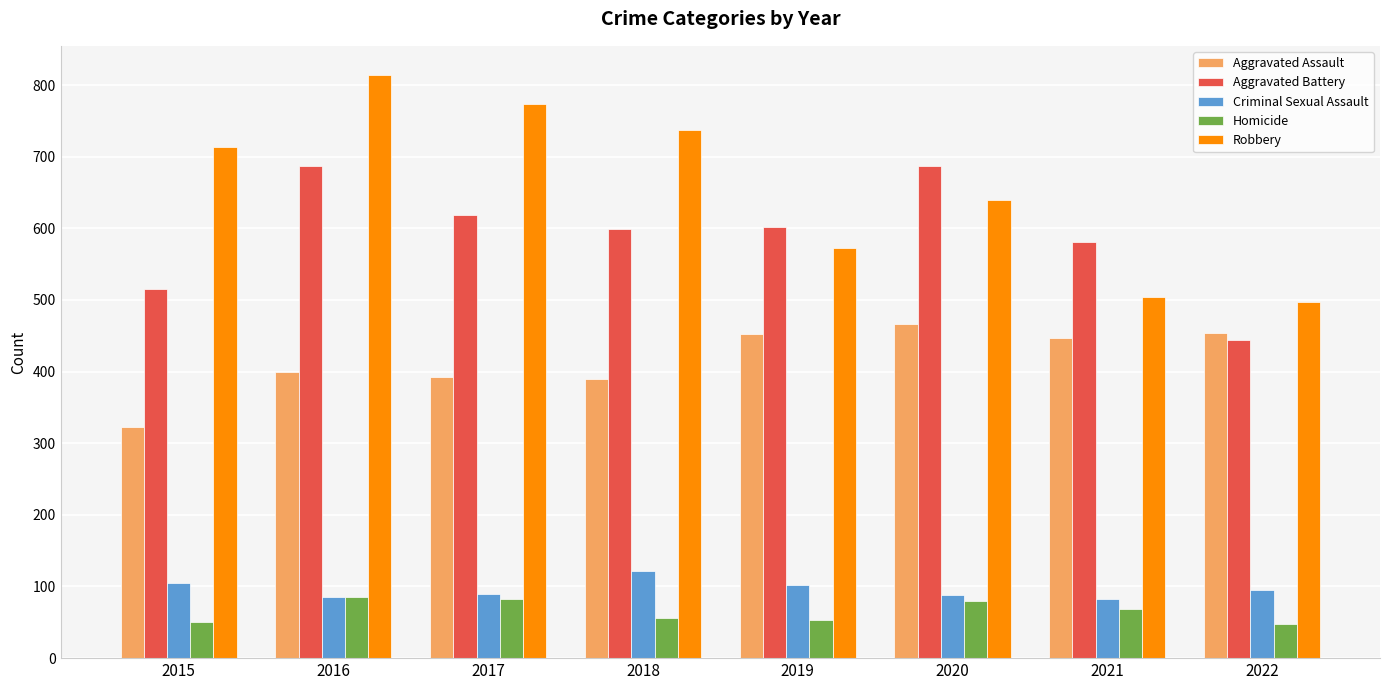

What is the value of the Aggravated Assault bar at the 4th from the left?

390